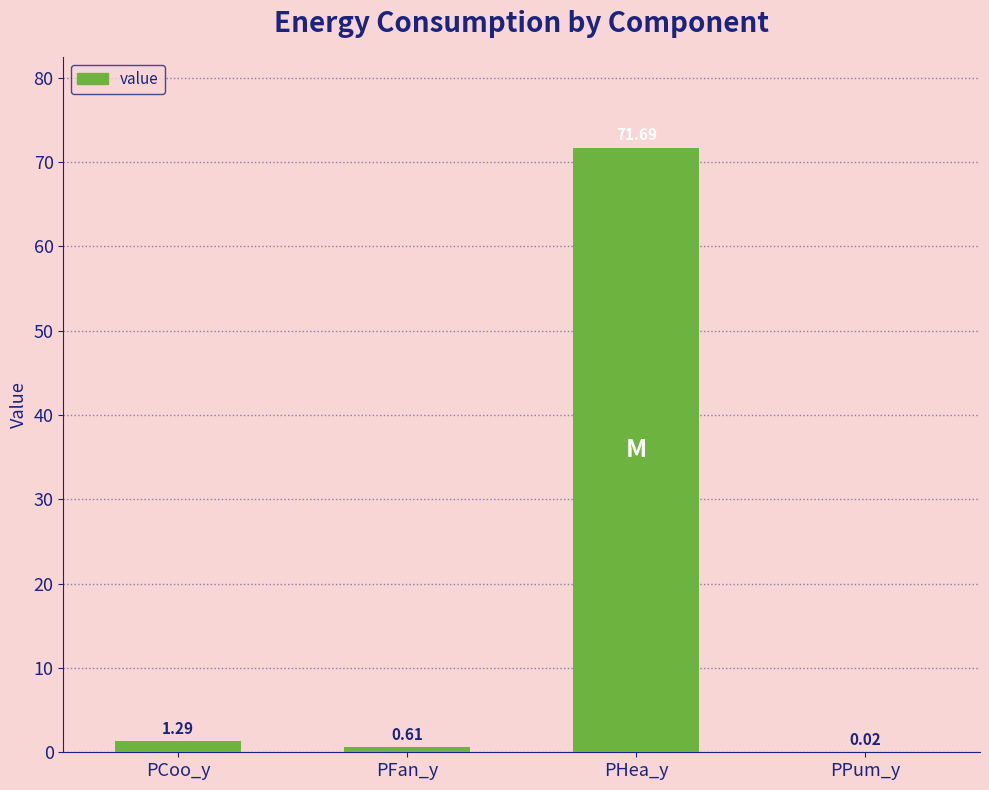

Which has a higher value, PHea_y or PPum_y?

PHea_y